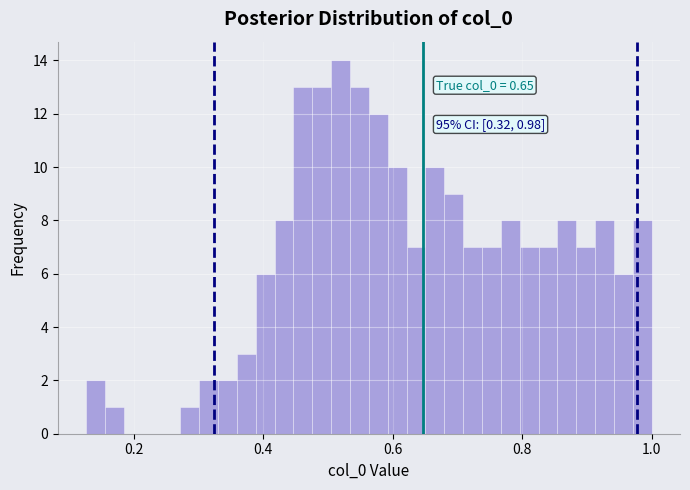

Read against the x-axis, roughly where is the centre of the tallest bar?

0.52